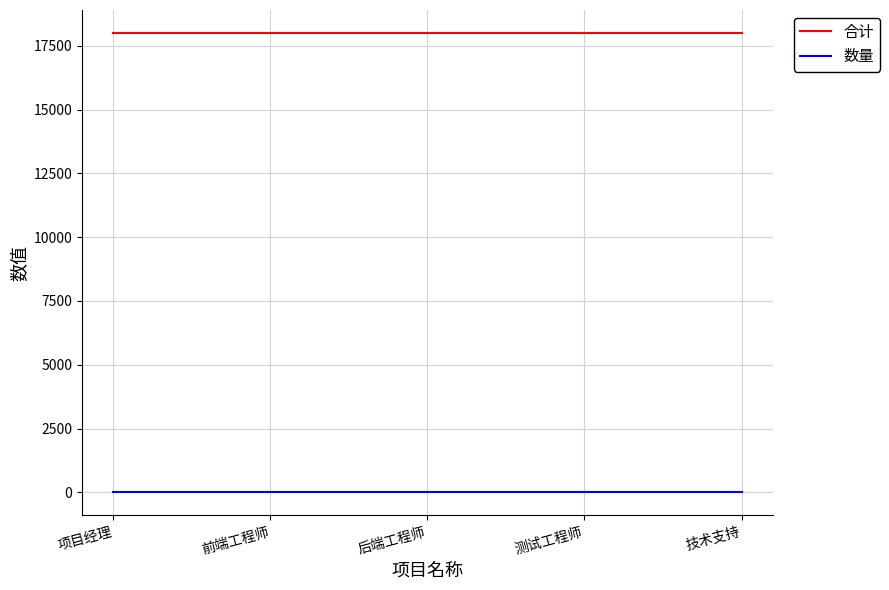

What is the difference between the highest and lowest values at 测试工程师?

17999